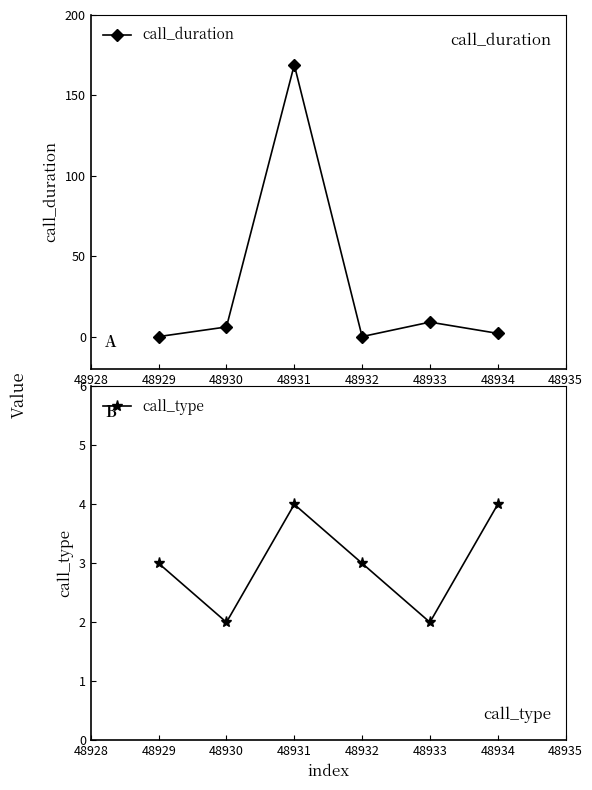

List the series in order of their overall mean, lowest first.

call_type, call_duration